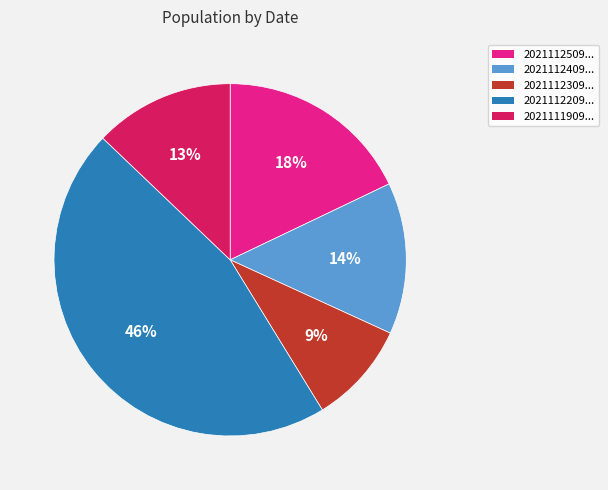

Is there a majority slice in this chart?

No